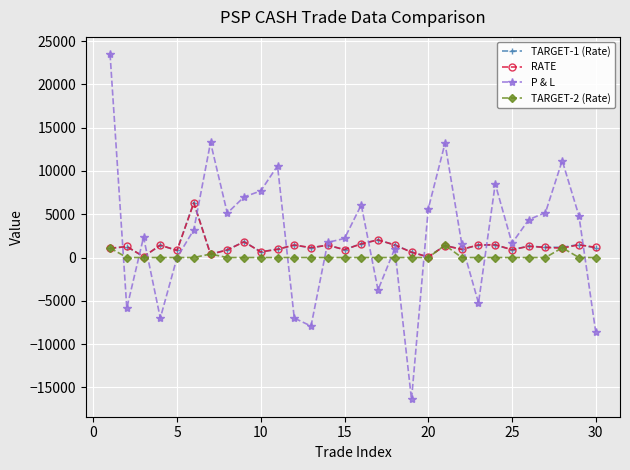

True or false: TARGET-2 (Rate) has more than 0 points higher than both neighbors.

True